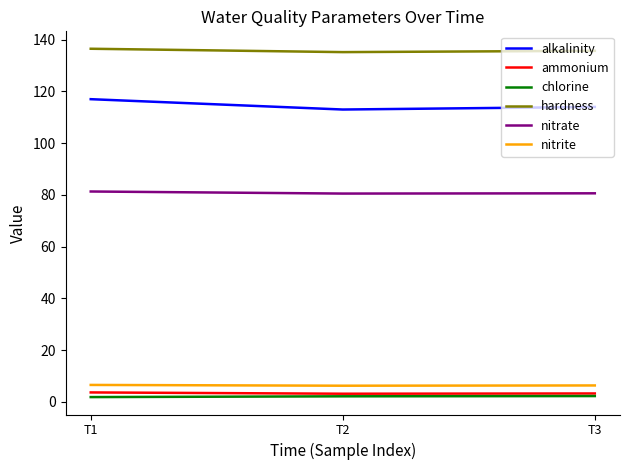

The value of alkalinity at T2 is 55.7. True or false?

False